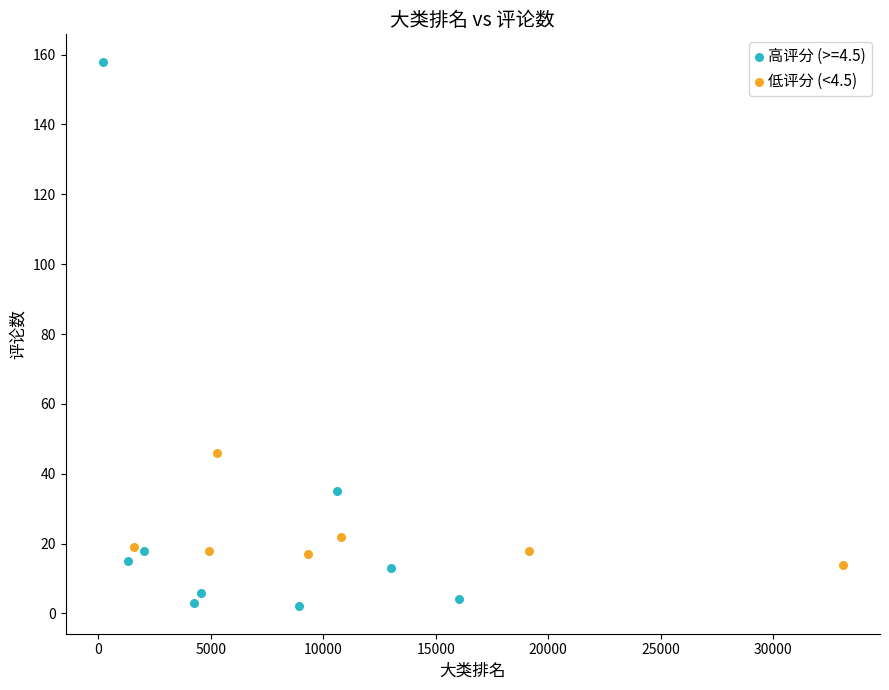

Which series reaches the maximum Y coordinate?

高评分 (>=4.5)